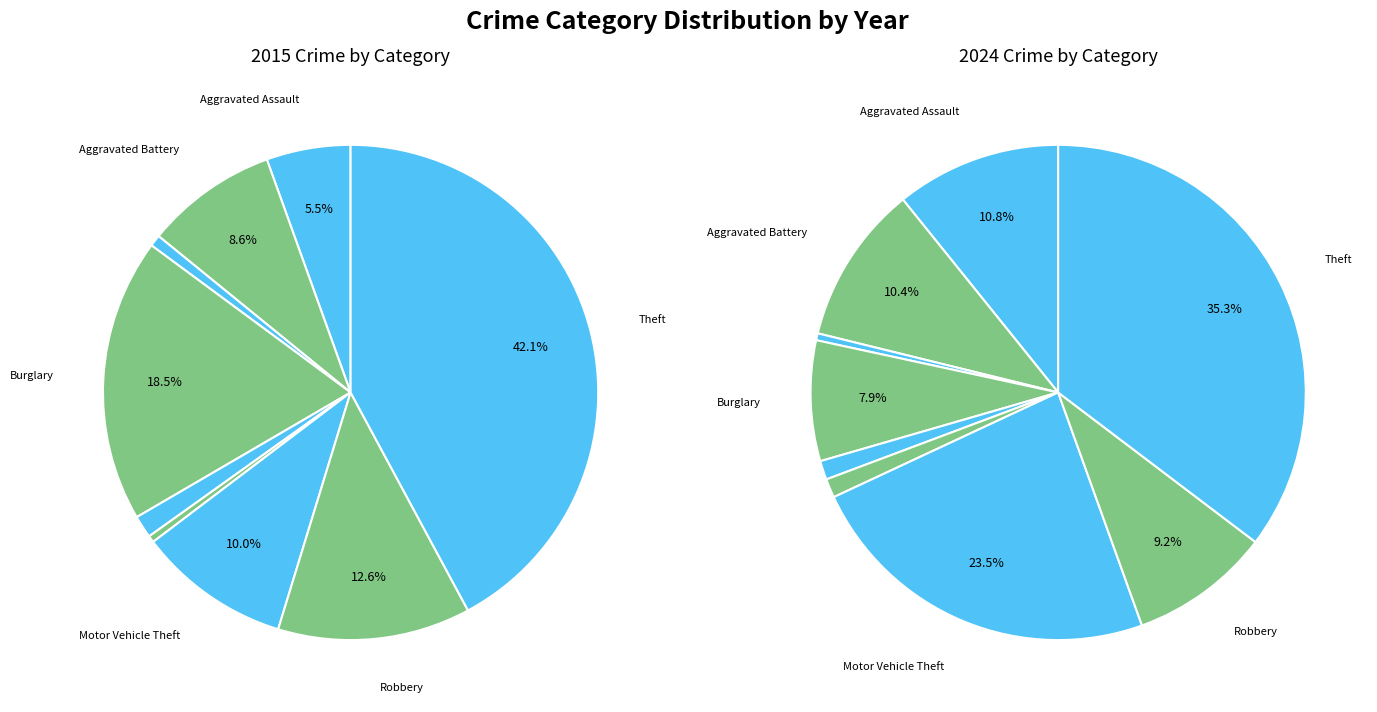

Count the number of slices in the pie.

9